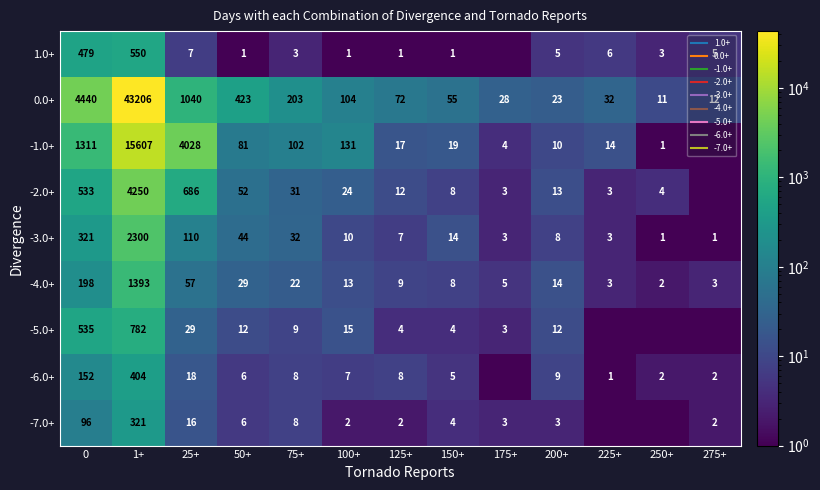

The value of 1.0+ at 25+ is 7.0. True or false?

True